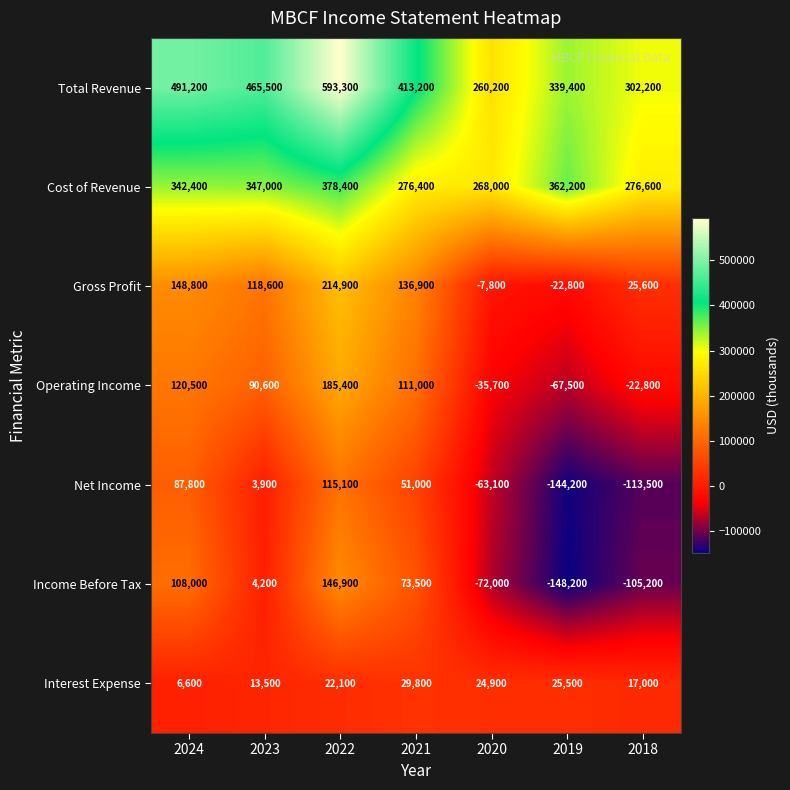

How many distinct data groups are displayed?

7